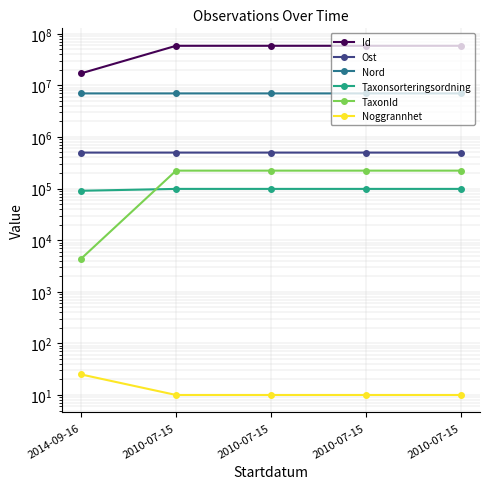

The value of Taxonsorteringsordning at 2014-09-16 is 135216.1. True or false?

False